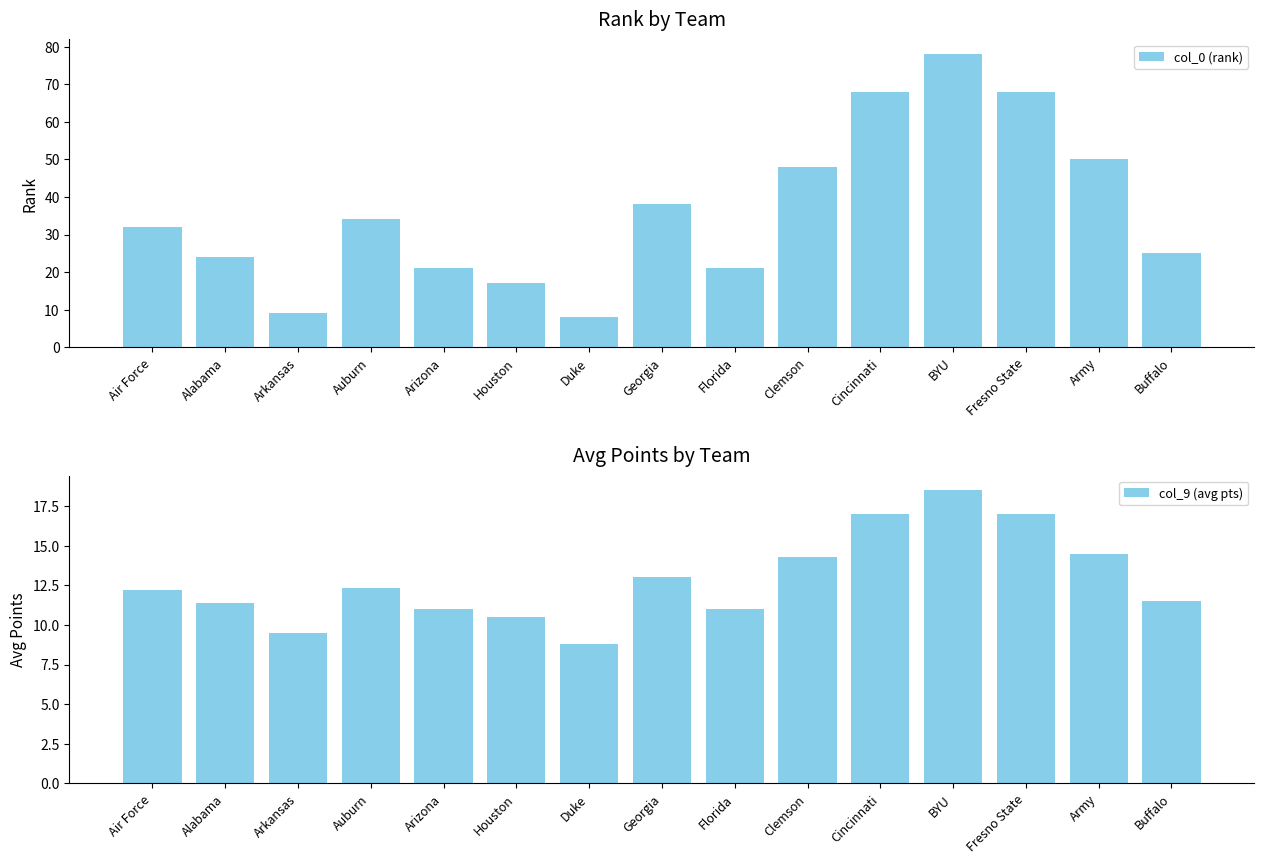

Is it true that col_0 (rank) equals 21.0 at Arizona?

True